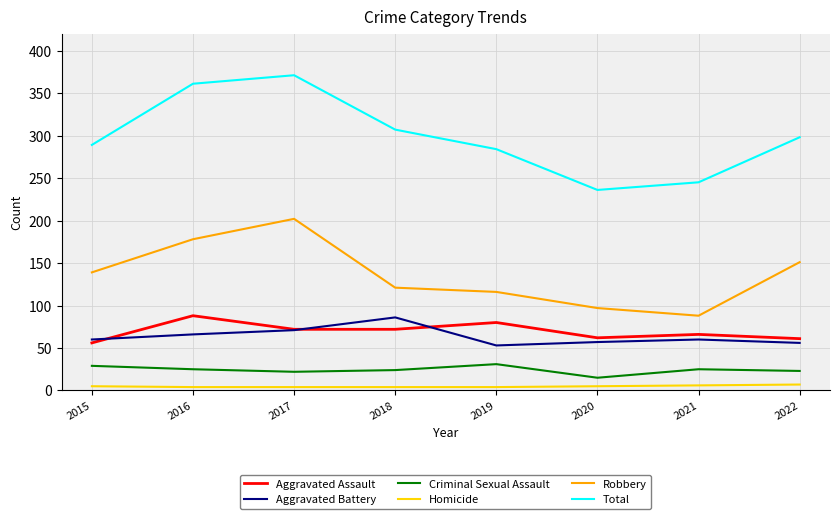

Is it true that Robbery equals 88 at 2021?

True